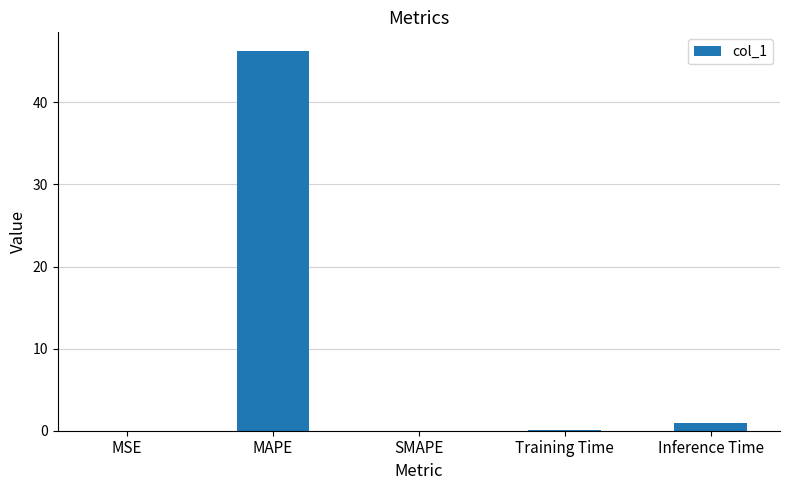

What is the sum of the values at MAPE and SMAPE?

46.2